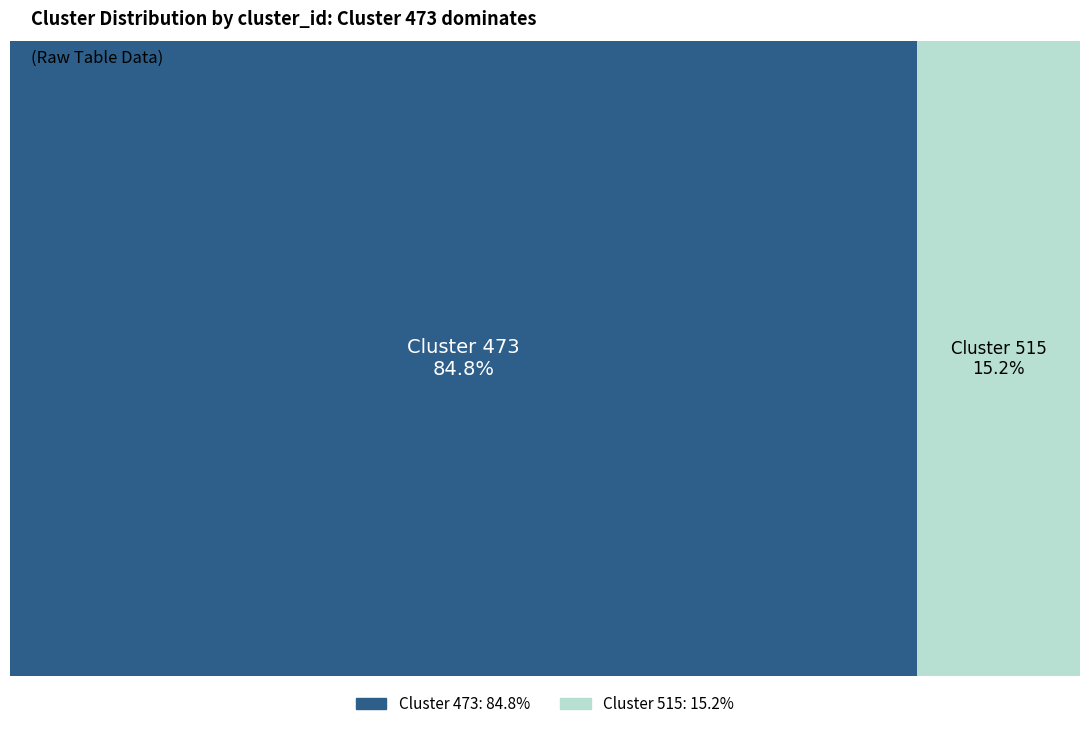

Count the number of slices in the pie.

2